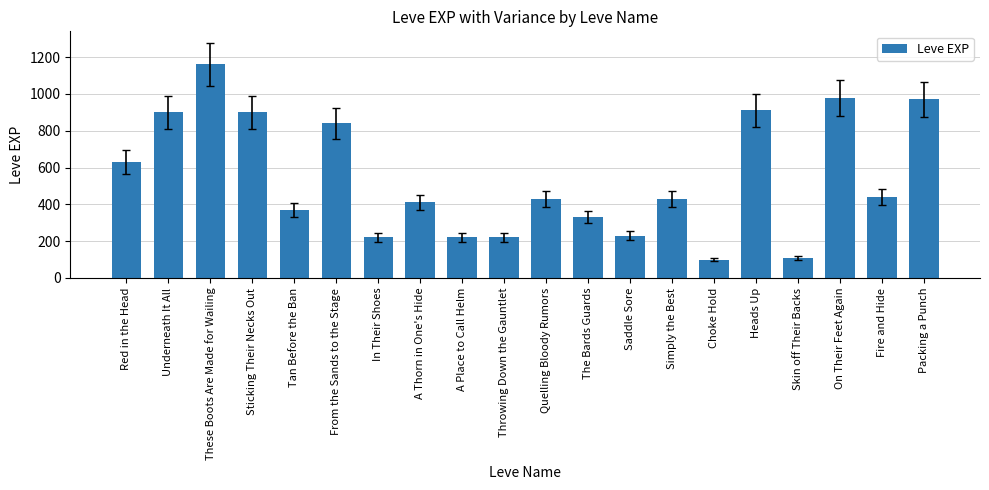

At which label is the value closest to 630?

Red in the Head